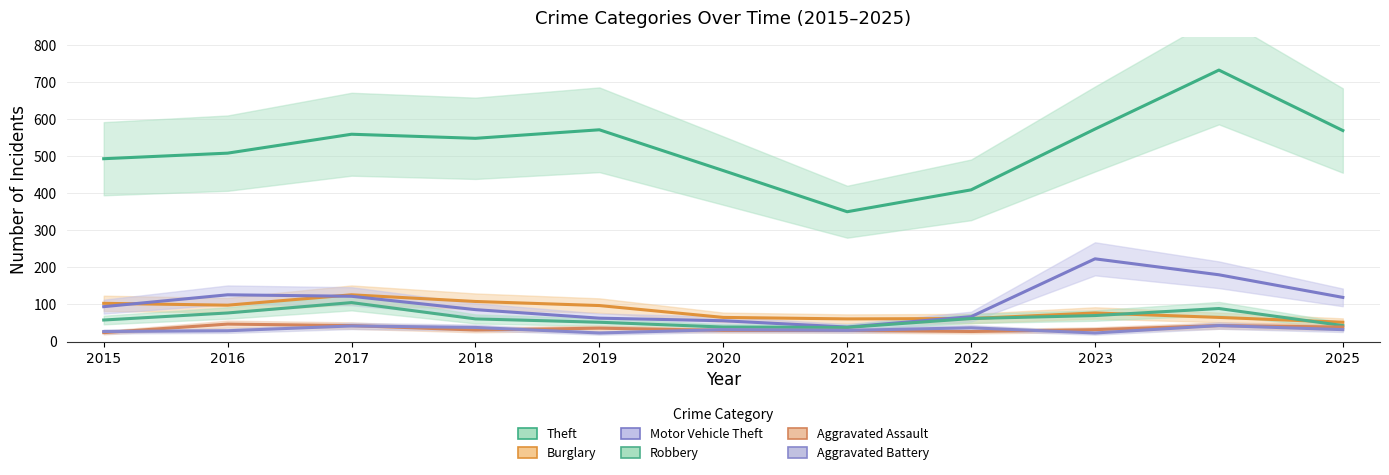

Rank the series at 2024 from highest to lowest value.

Theft, Motor Vehicle Theft, Robbery, Burglary, Aggravated Assault, Aggravated Battery